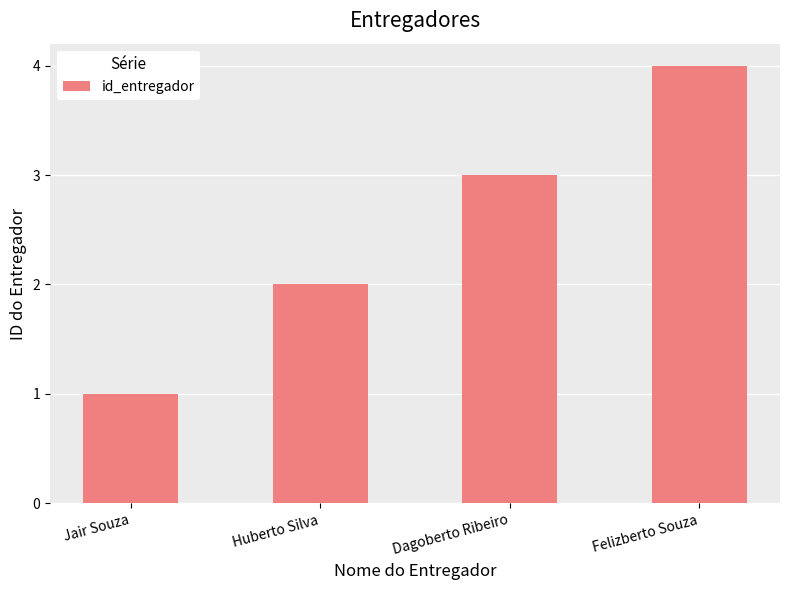

The value at Jair Souza is 2. True or false?

False